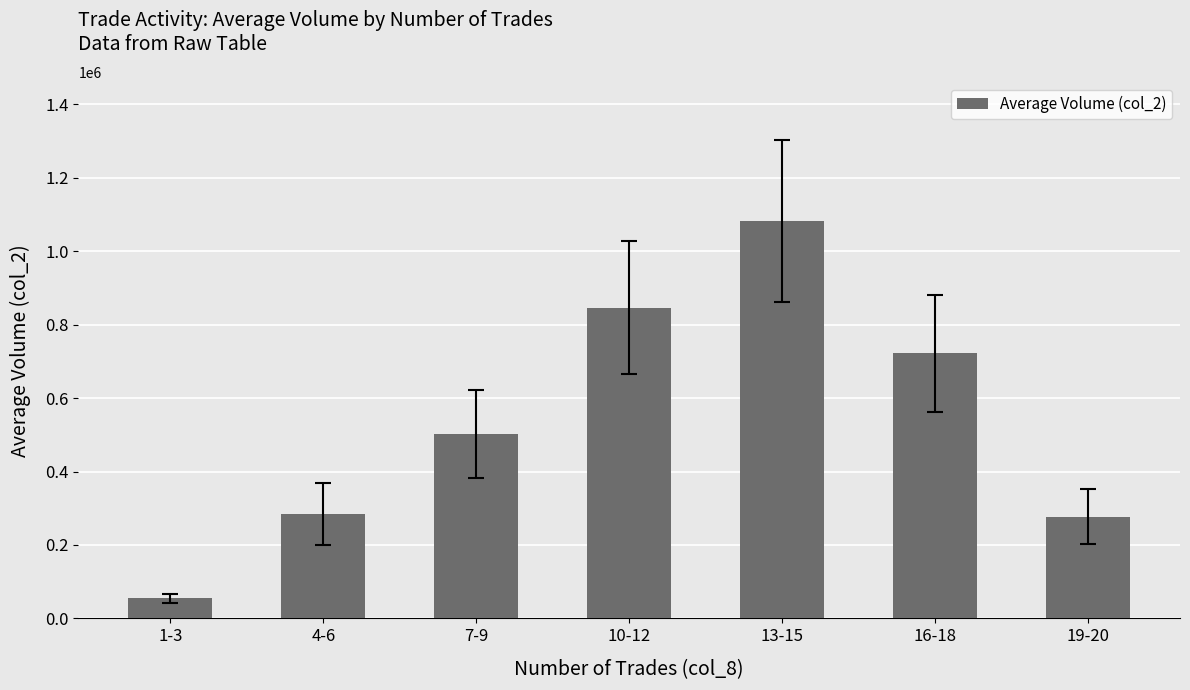

Reading left to right, what are all the values shown in this chart?

54547	284726	503045	846770	1082320	722147	277000